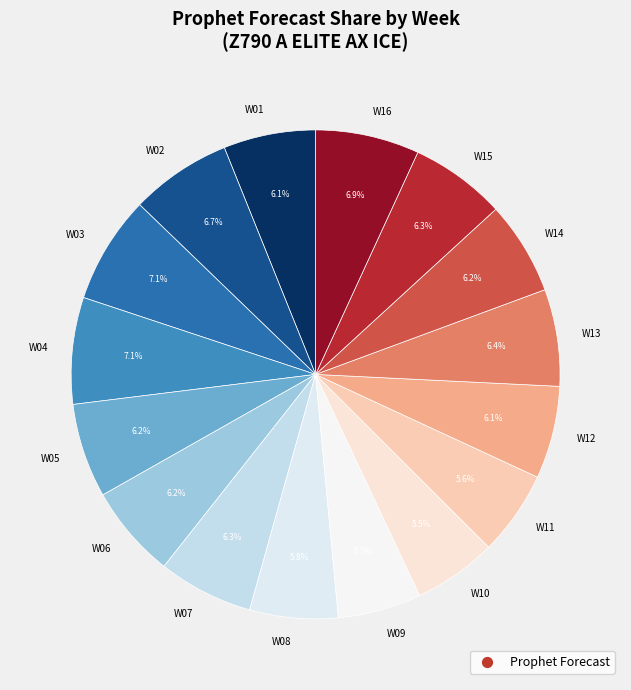

What percentage is the W16 slice, to the nearest percent?

7%